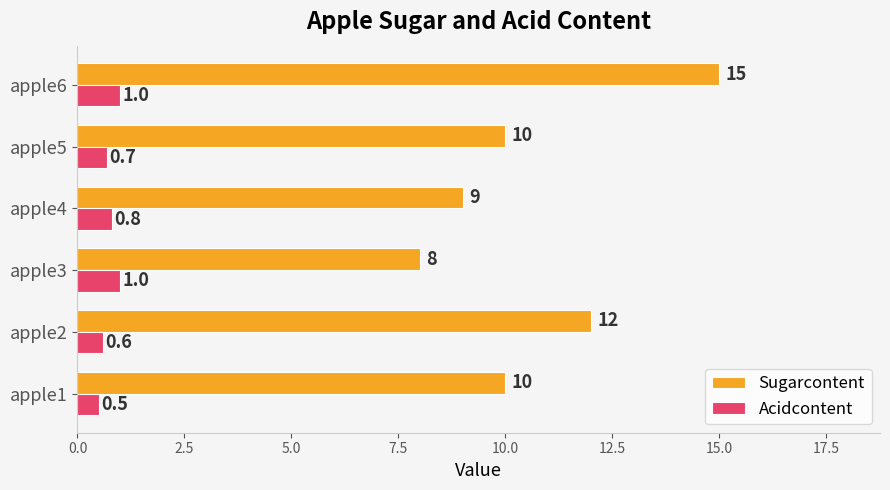

What are all the series names shown in the legend?

Sugarcontent, Acidcontent